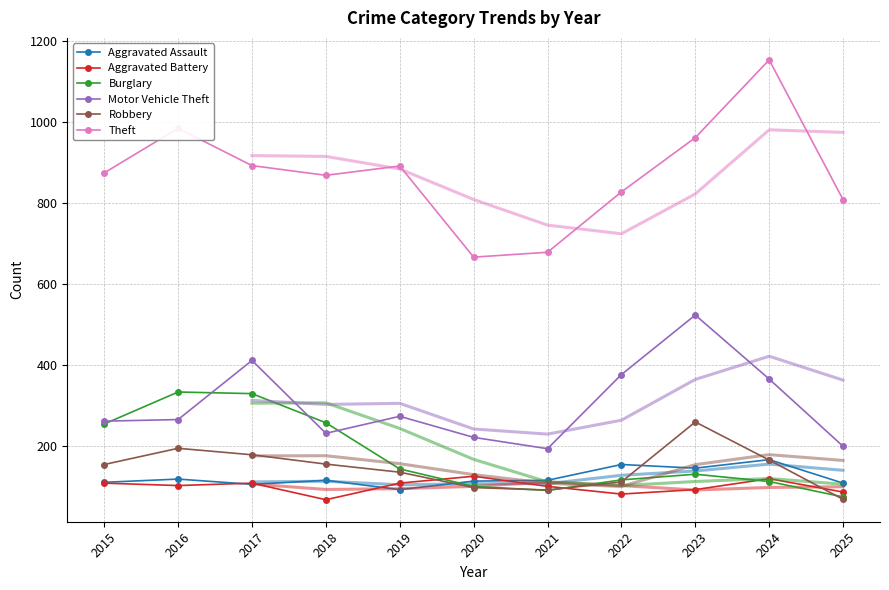

How many data points does each series have?

11